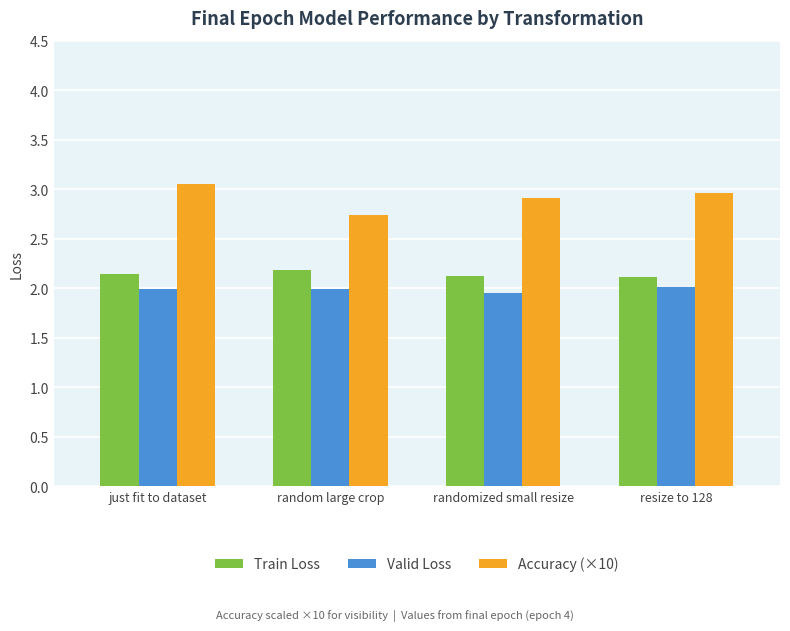

What position from the left is just fit to dataset?

1